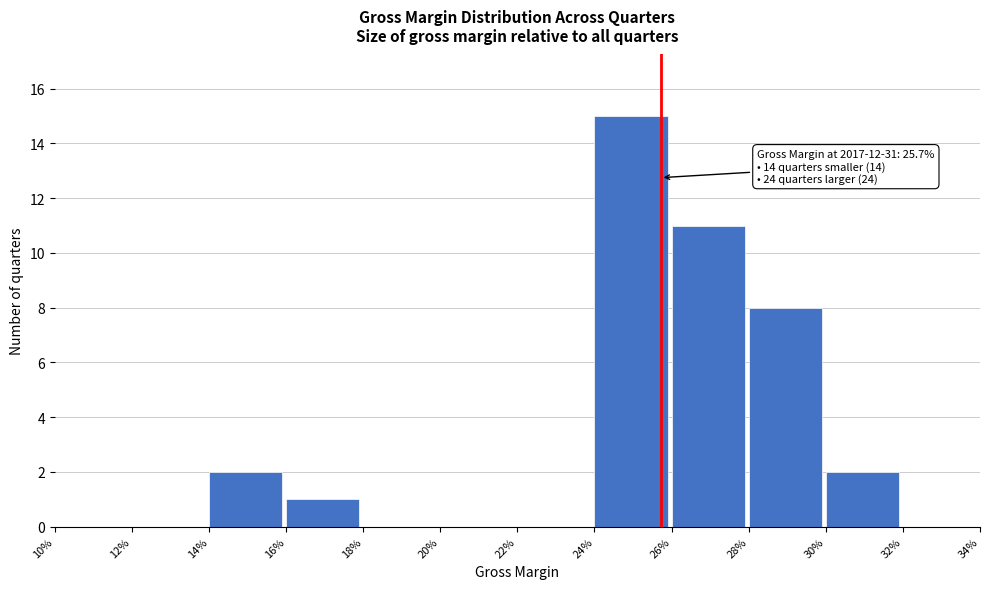

Reading left to right, what are all the values shown in this chart?

10%=0	12%=0	14%=2	16%=1	18%=0	20%=0	22%=0	24%=15	26%=11	28%=8	30%=2	32%=0